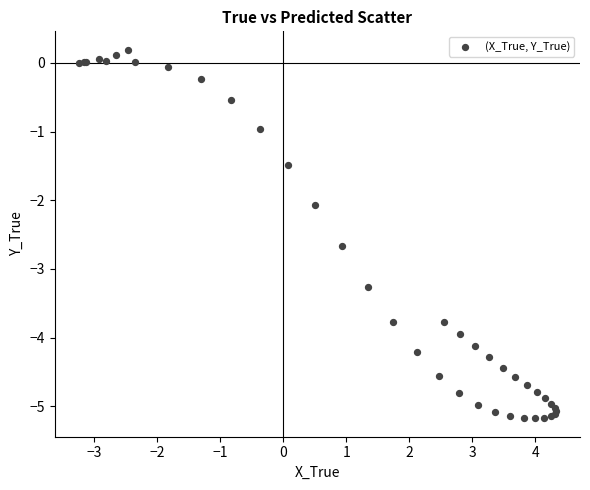

What Y value in the scatter plot is closest to -2?

-2.1